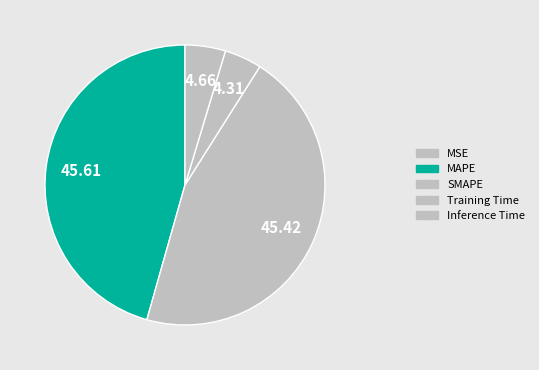

Does Training Time represent more than half of the total?

No